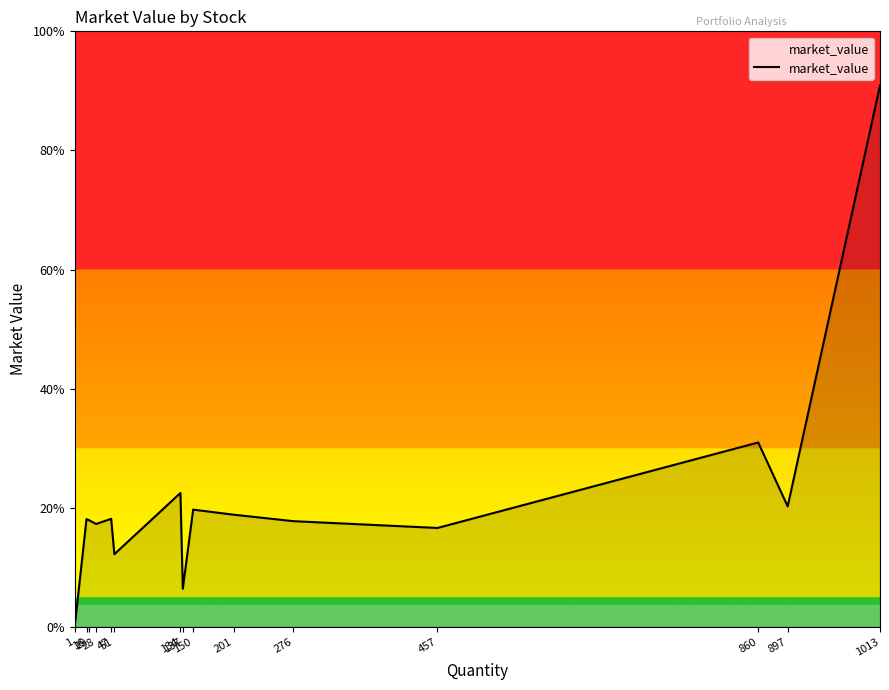

How many points are lower than both their immediate neighbors (excluding endpoints)?

5